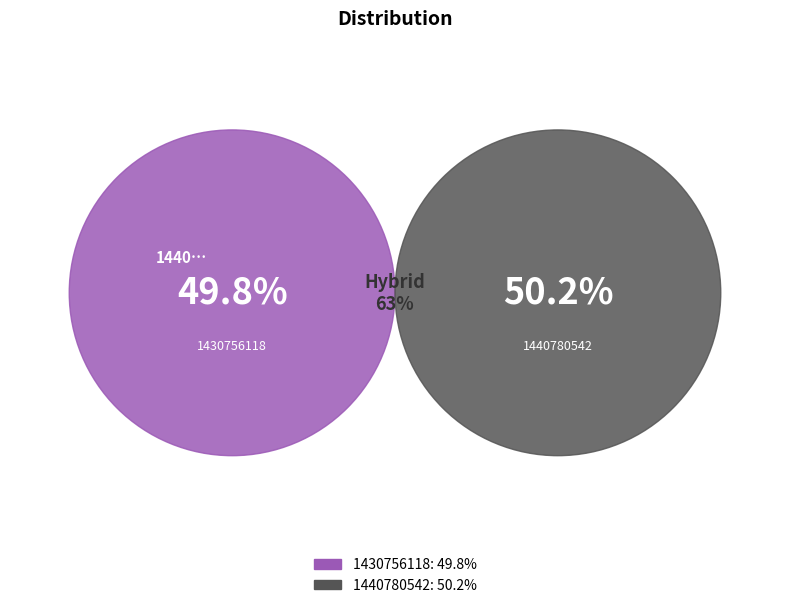

The 1430756118 slice represents 50% of the pie. True or false?

True